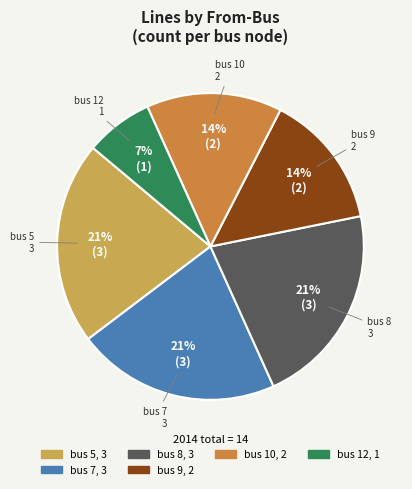

To the nearest percent, what is the difference between the largest and smallest slice percentages?

14%